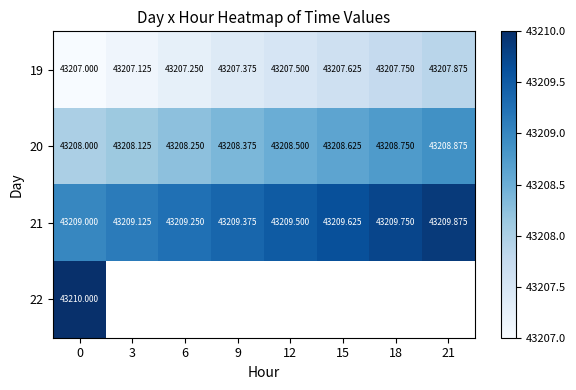

What is the sum of the 20 values at 21 and 15?

86417.5